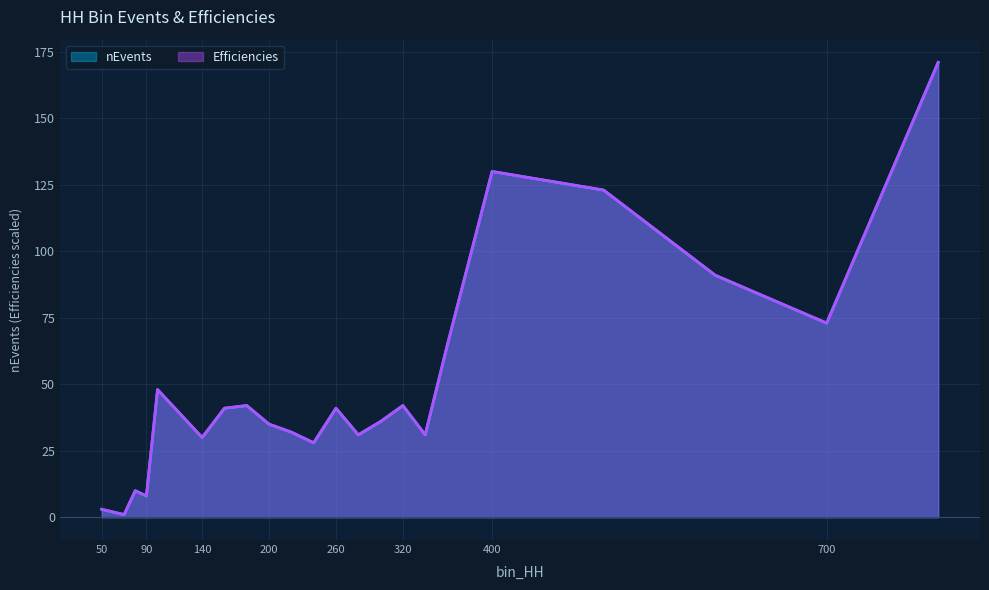

What value does the nEvents series have at 280?

31.0